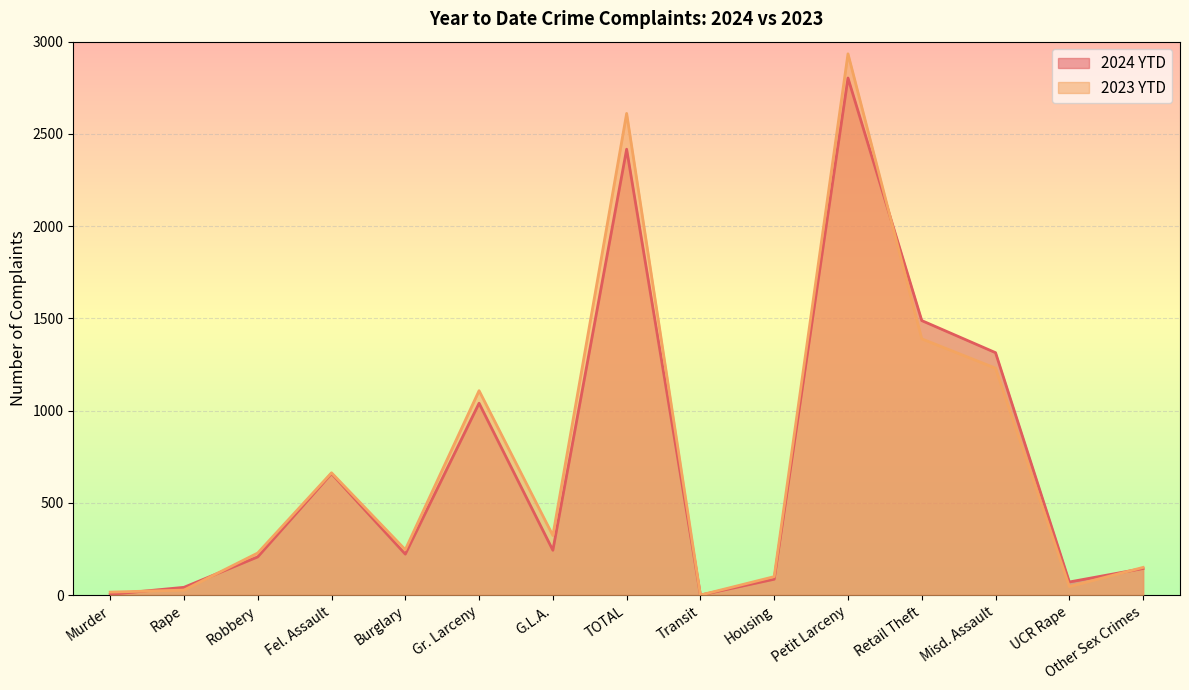

Does the chart display data point markers on the line(s)?

No